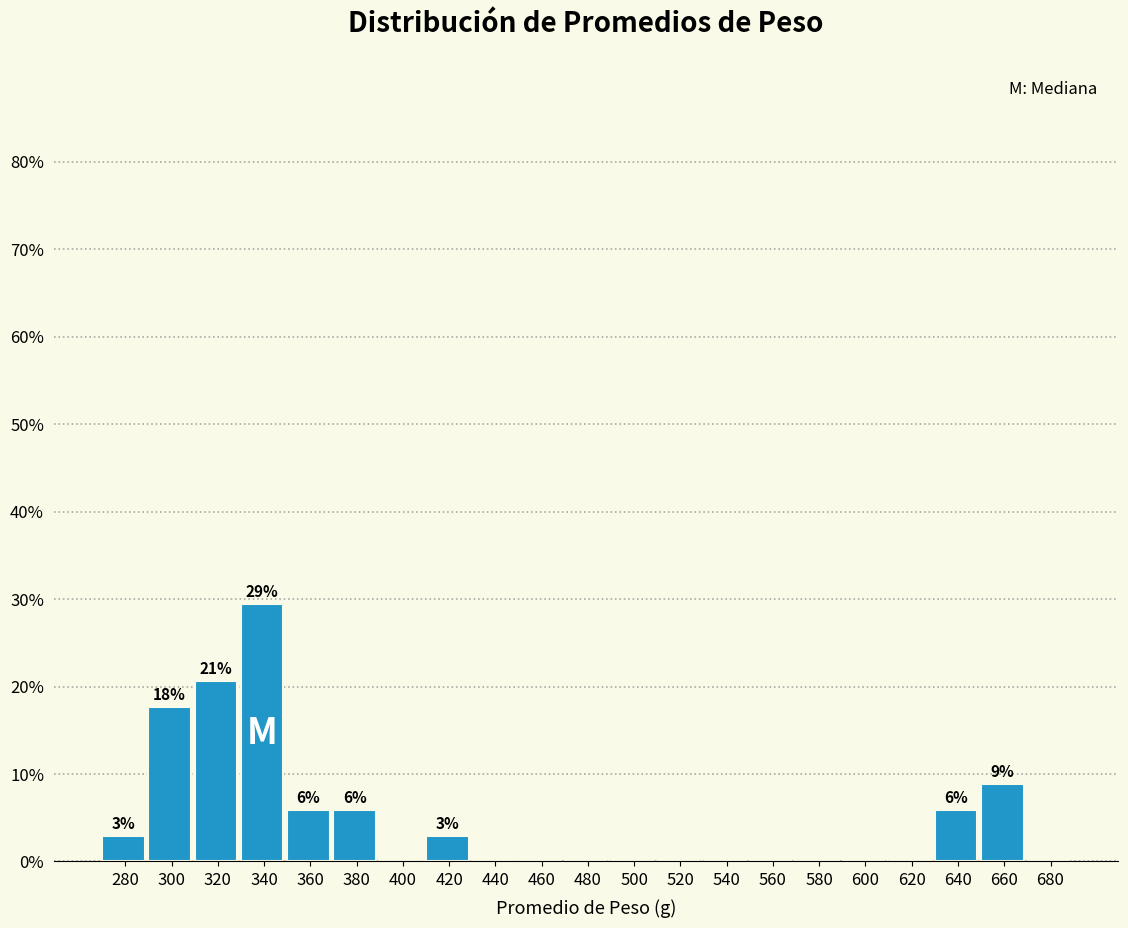

Reading left to right, extract all data points from this chart.

280=2.9	300=17.6	320=20.6	340=29.4	360=5.9	380=5.9	400=0.0	420=2.9	440=0.0	460=0.0	480=0.0	500=0.0	520=0.0	540=0.0	560=0.0	580=0.0	600=0.0	620=0.0	640=5.9	660=8.8	680=0.0